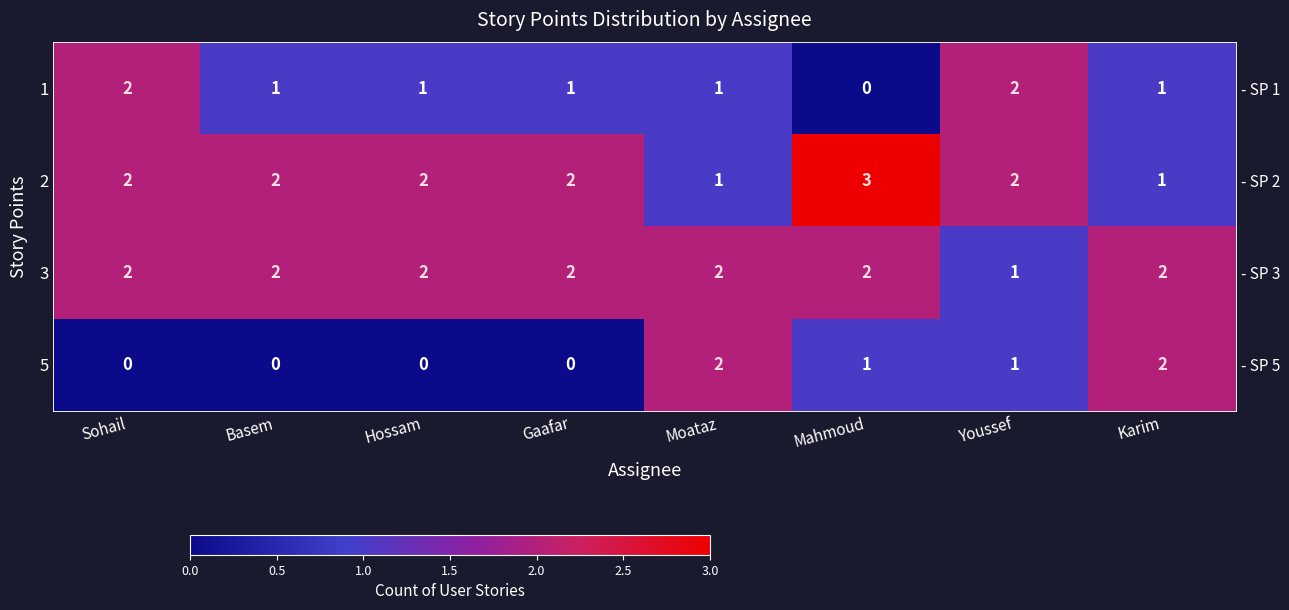

How many categories are shown in the chart?

8